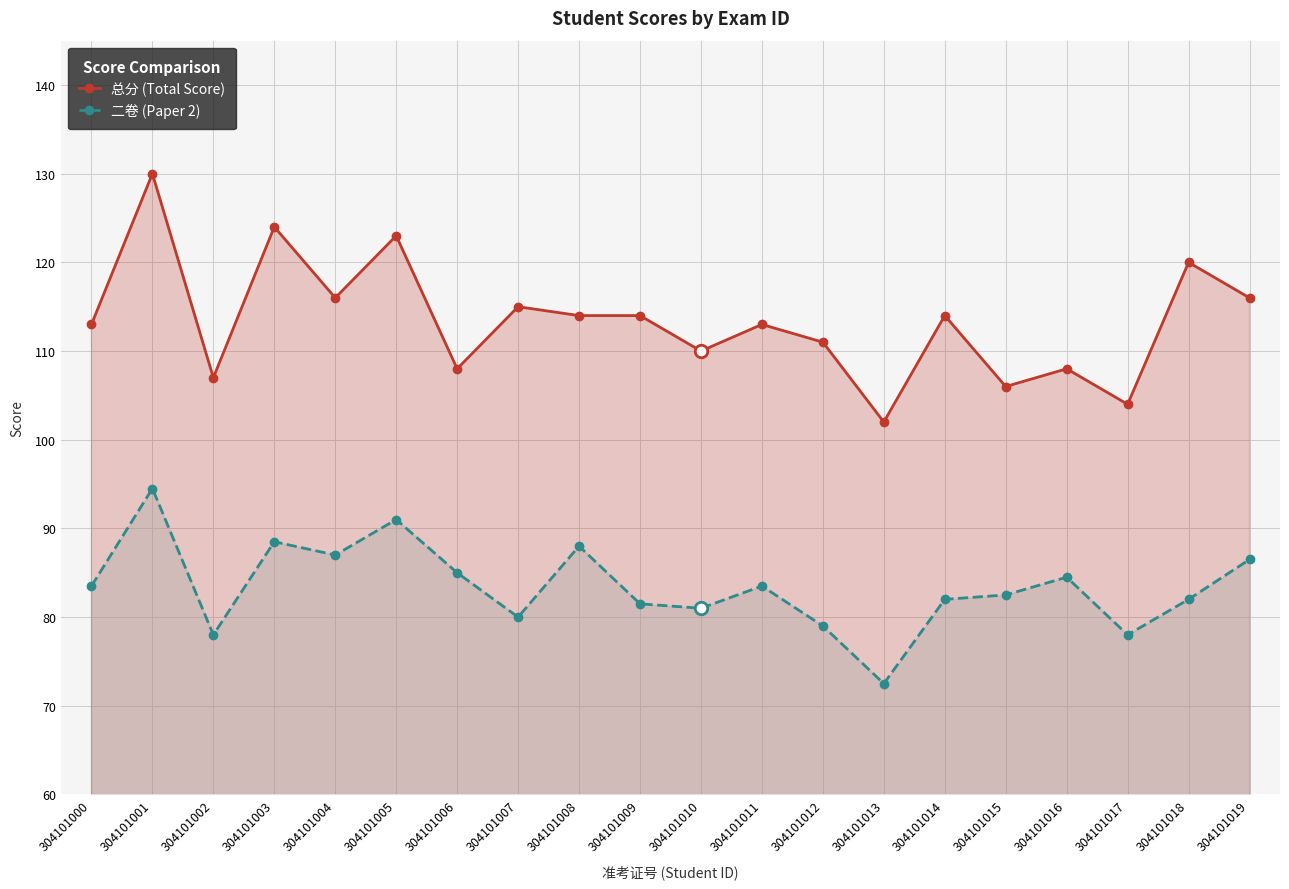

Between 304101012 and 304101013, which series saw the biggest shift?

总分 (Total Score)